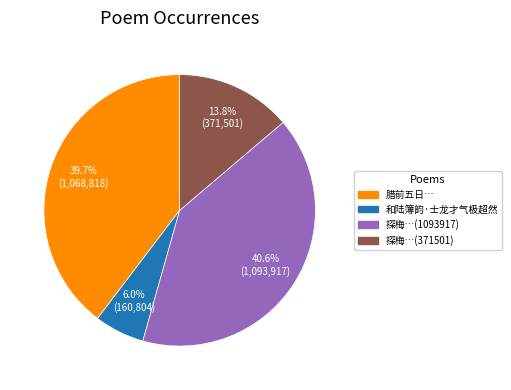

Is there a majority slice in this chart?

No